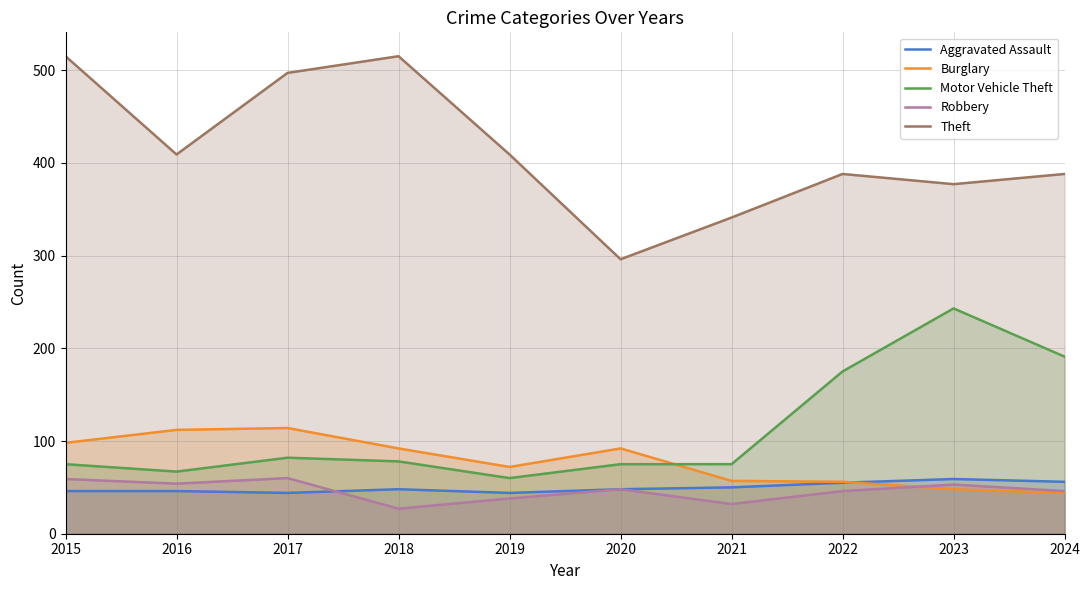

Where is the first local maximum for Robbery?

2017